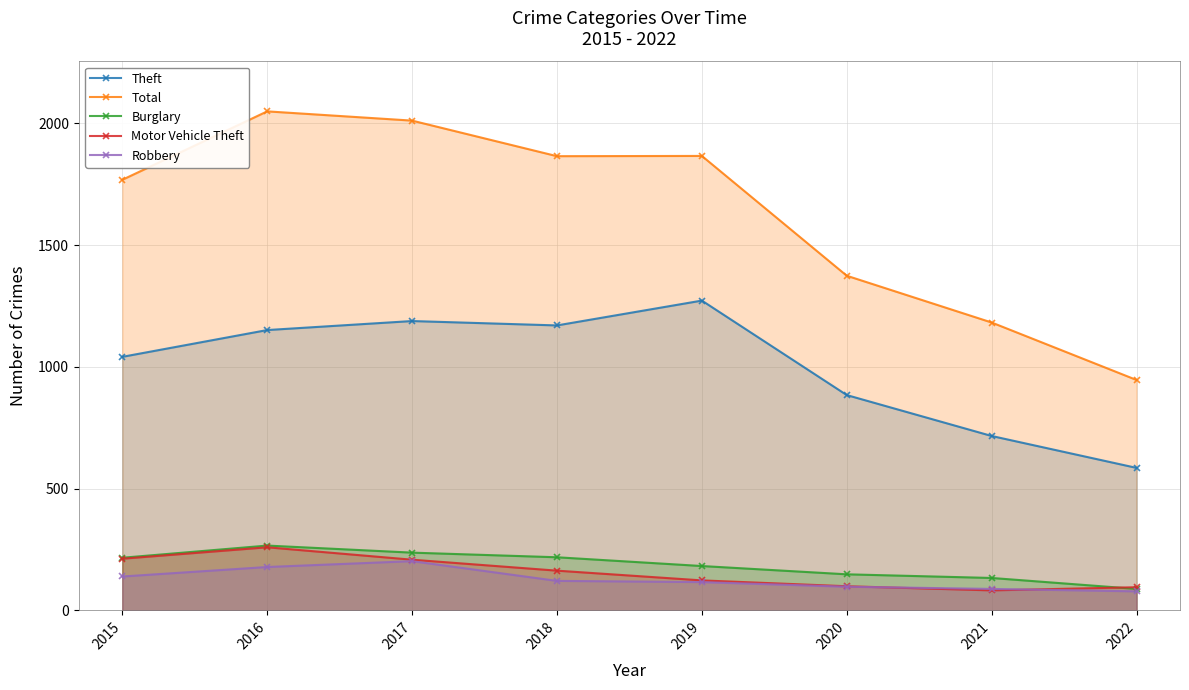

True or false: Burglary and Motor Vehicle Theft intersect in this chart.

True